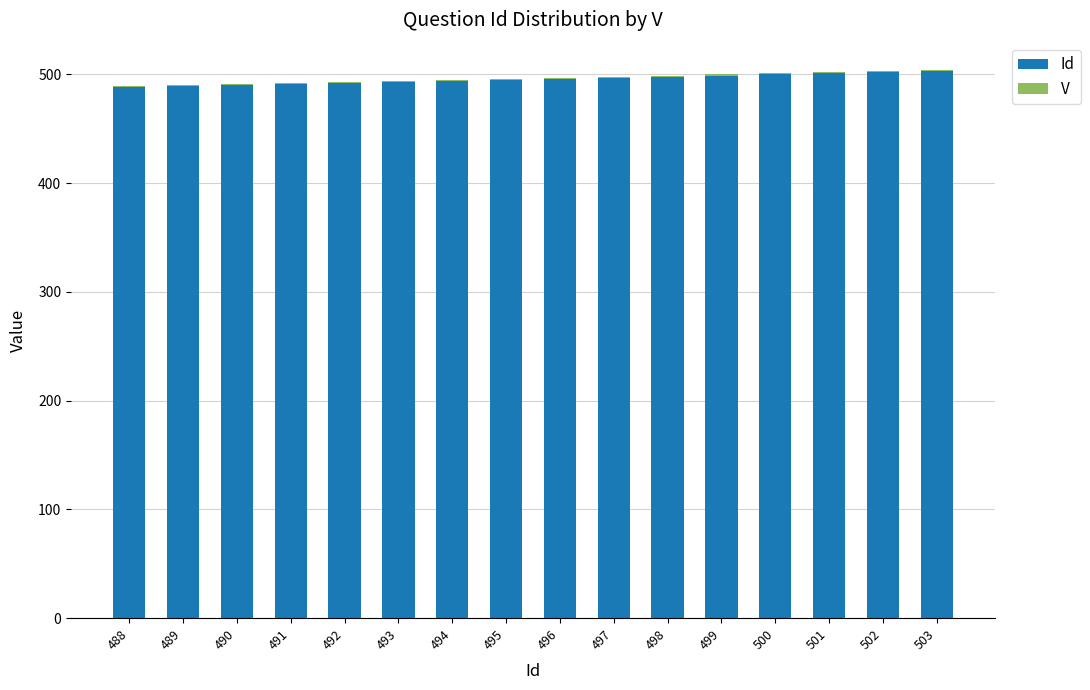

True or false: Id has a value of 494 at 494.

True